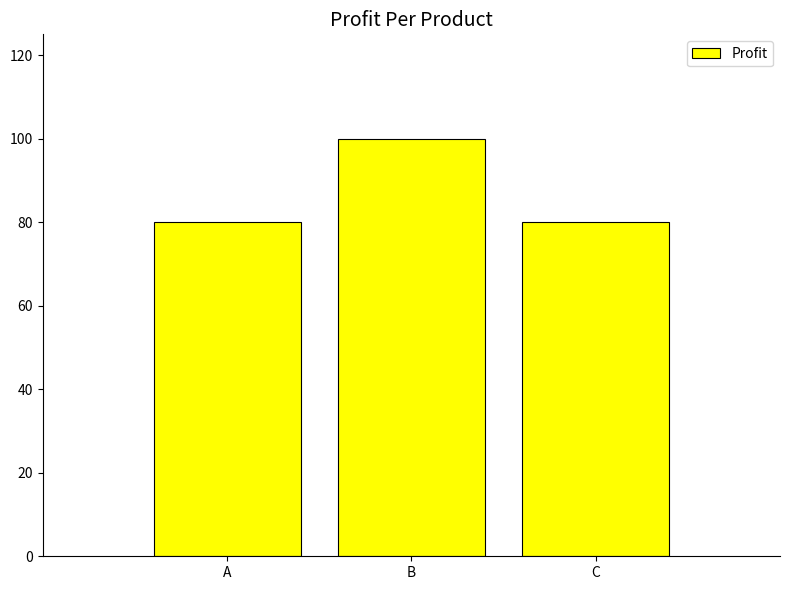

What value does the data have at C, to the nearest 5?

80